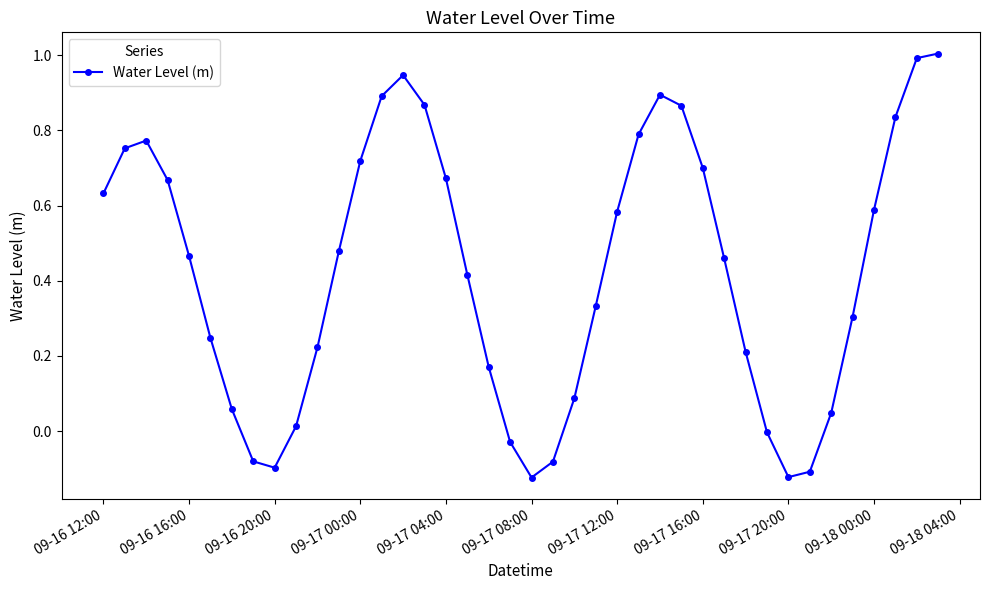

How many series are shown in this chart?

1